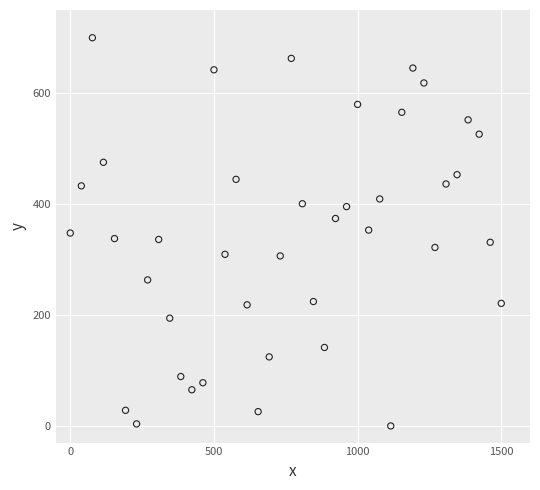

What is the range of Y values (max minus min)?

700.0